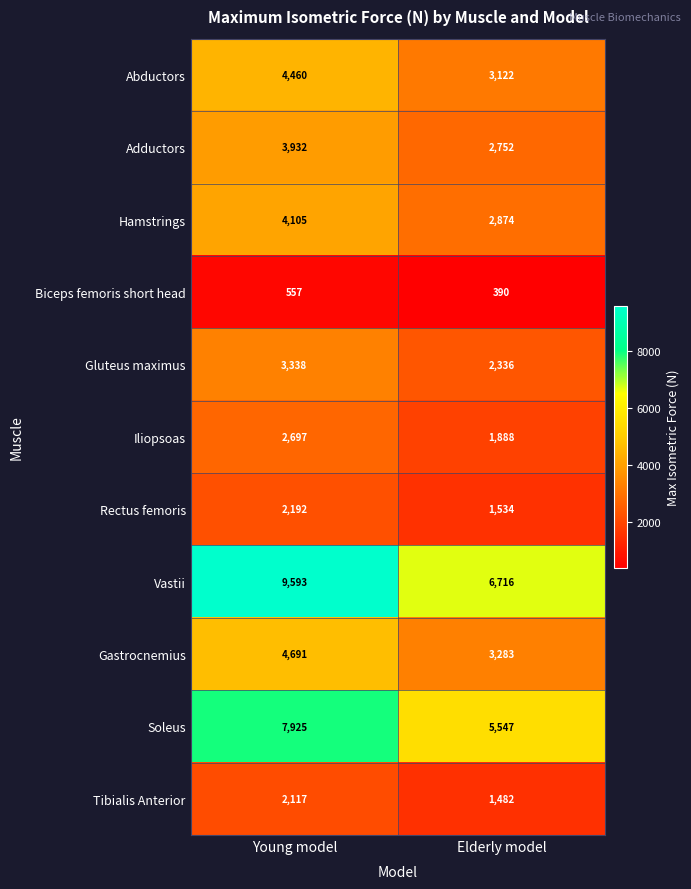

At how many categories does at least one series exceed 3018?

2